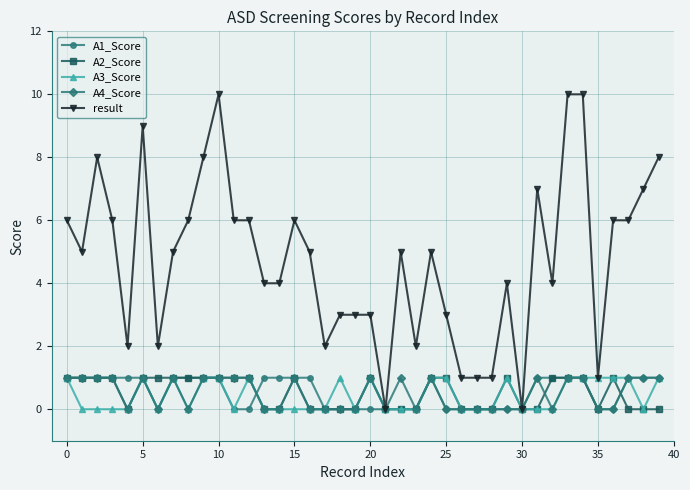

Which series has the widest spread of values?

result